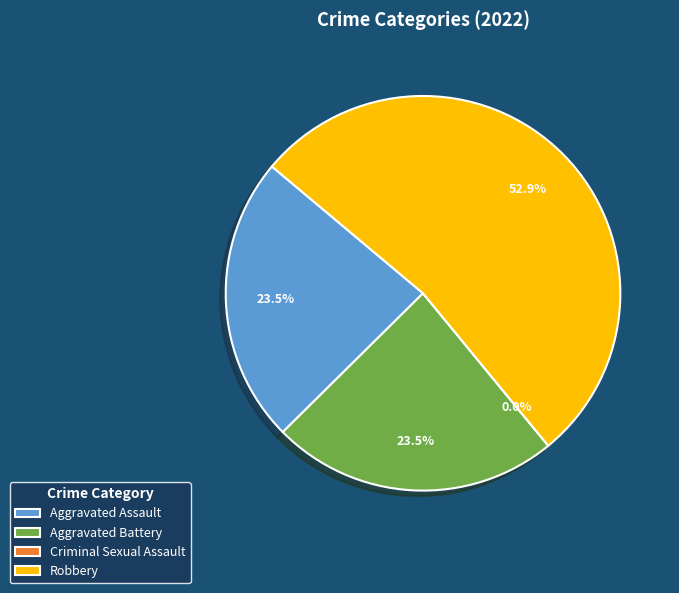

What is the change in value from Aggravated Battery to Robbery?

+5